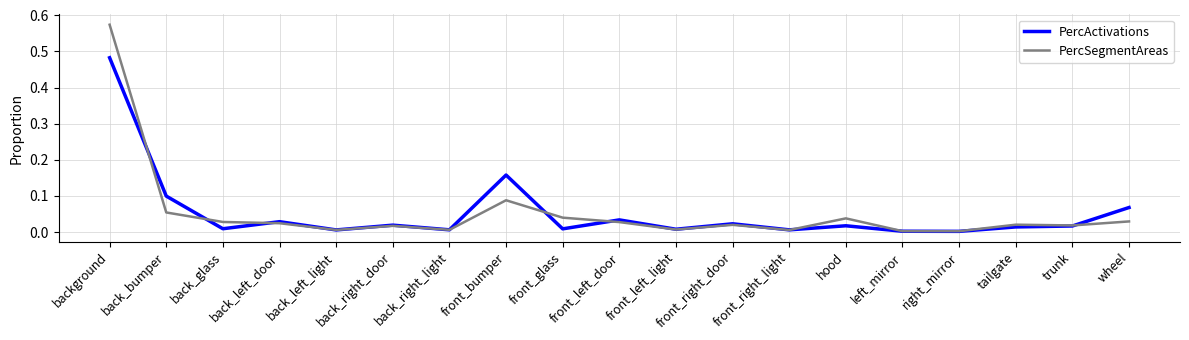

Does the chart have visible grid lines?

Yes